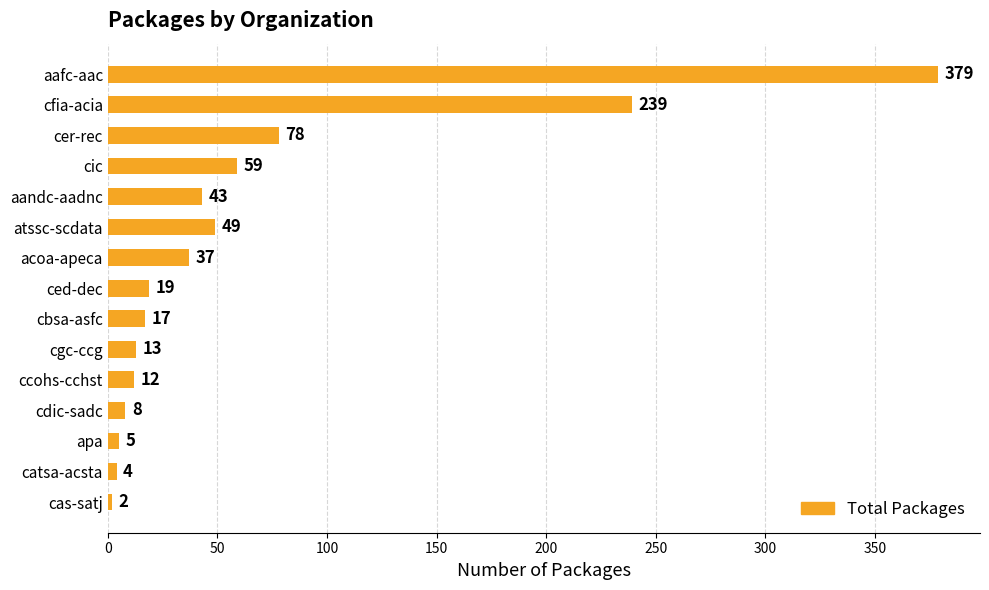

Is it true that the value at aafc-aac is 379?

True